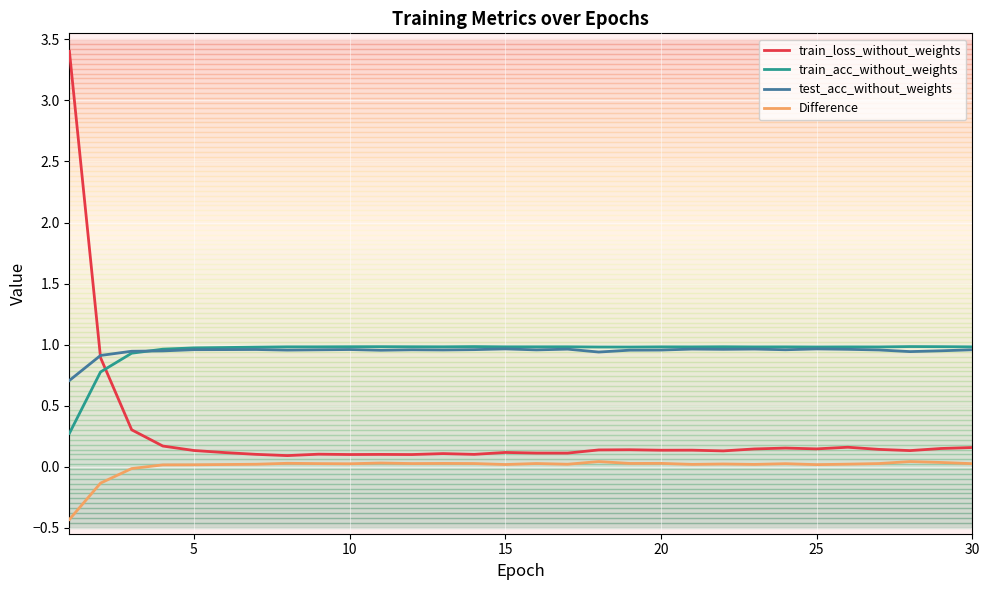

At how many categories does at least one series exceed 0?

30